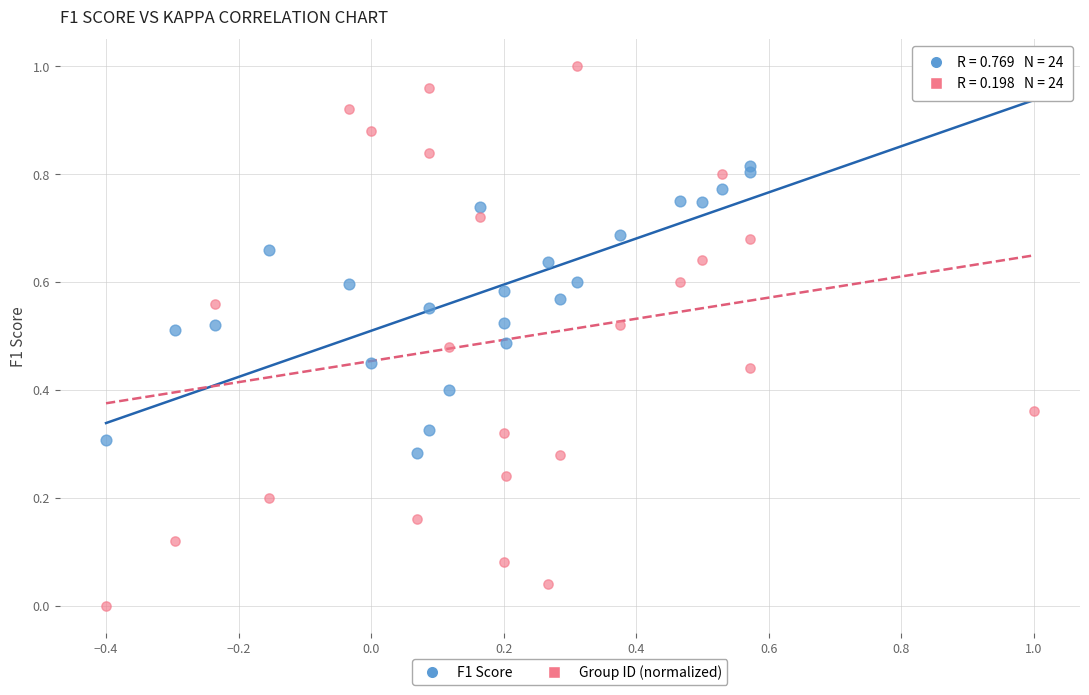

Which series contains the lowest Y value?

Group ID (normalized)